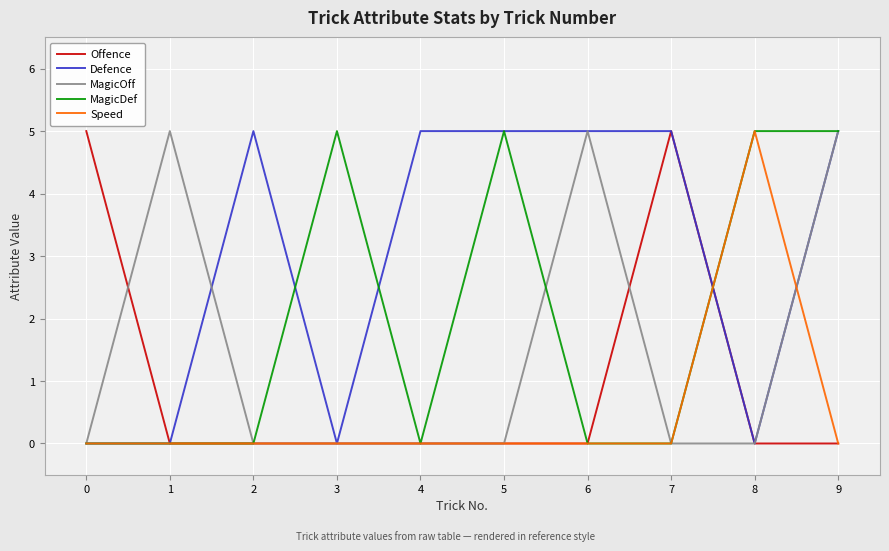

True or false: MagicOff and Defence cross at least once.

True